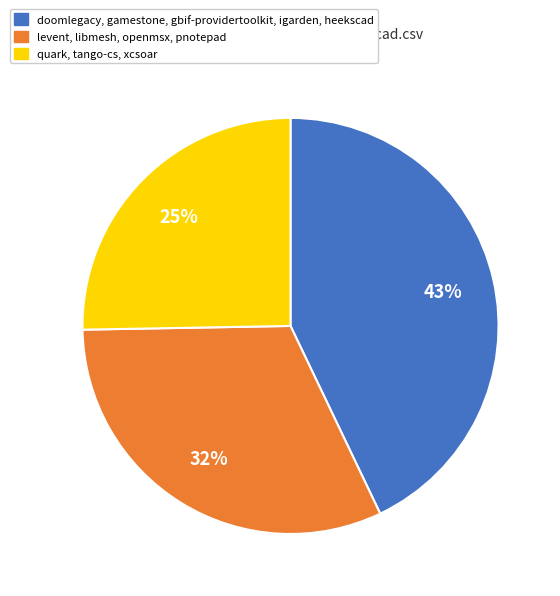

To the nearest percent, what percentage of the pie is levent, libmesh, openmsx, pnotepad?

32%